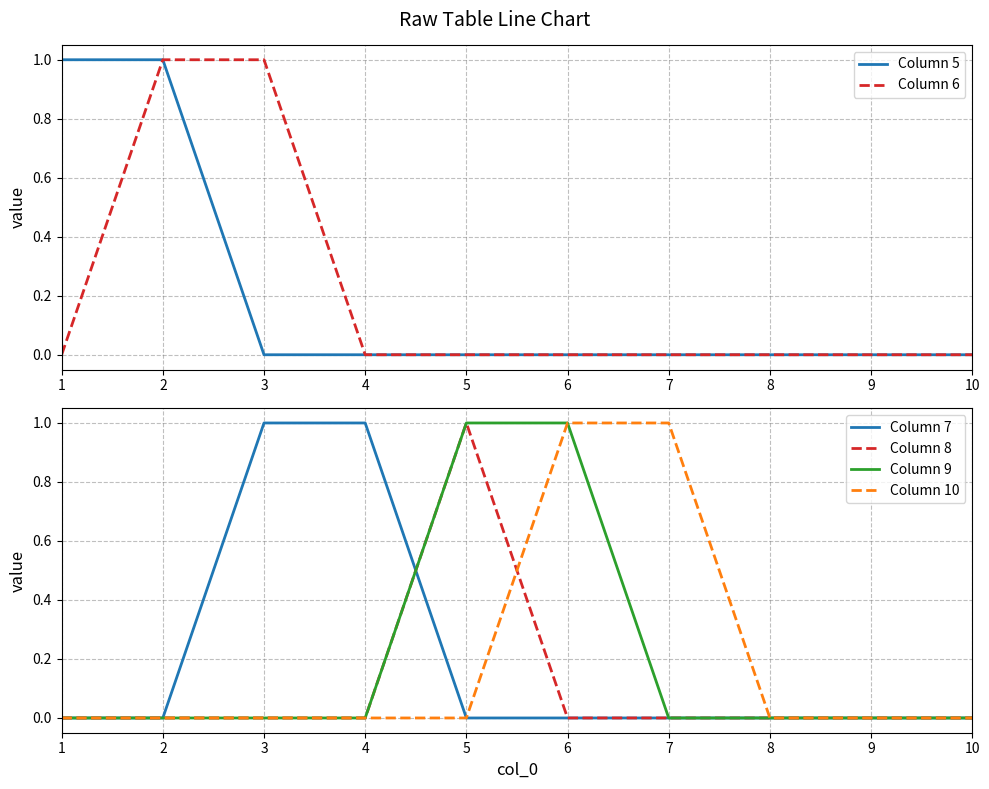

Which label corresponds to the smallest value in the chart?

3